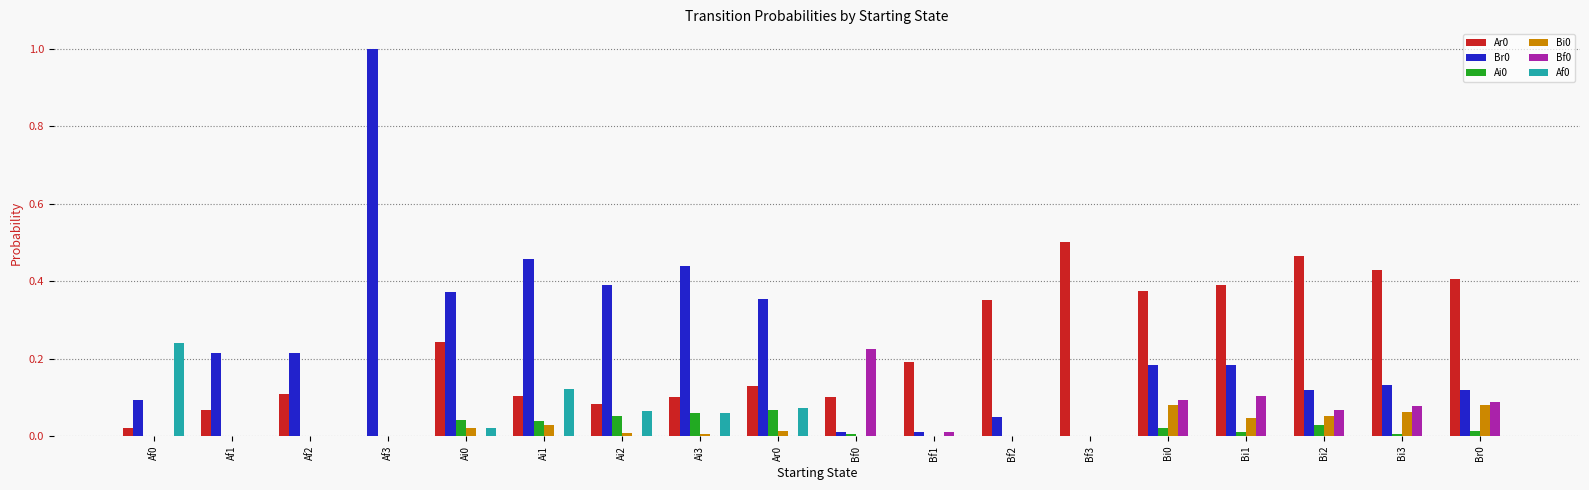

Is the value of Bi0 at Af1 greater than the value of Ai0 at Bi2?

No